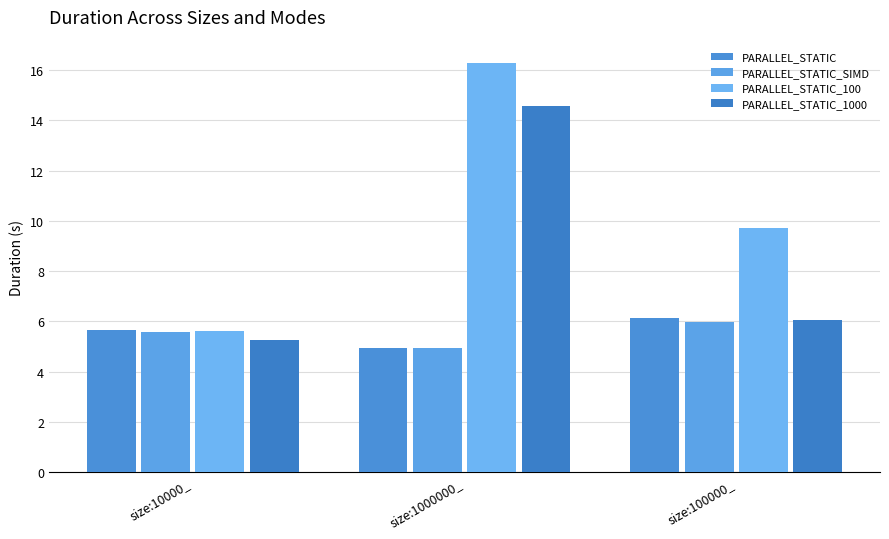

What is the total value across all series at size:1000000_?

40.7